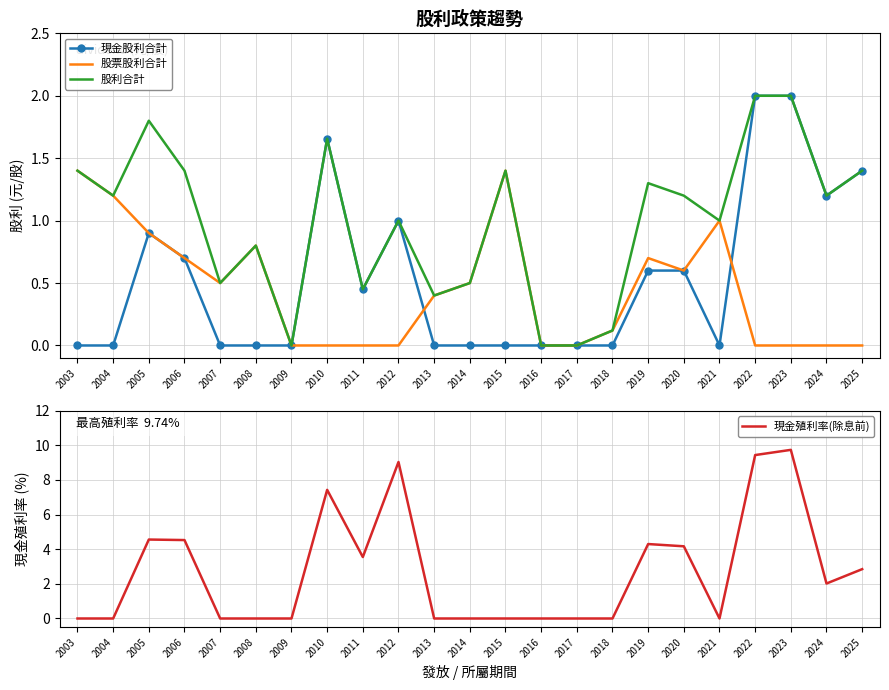

Does the chart have visible grid lines?

Yes